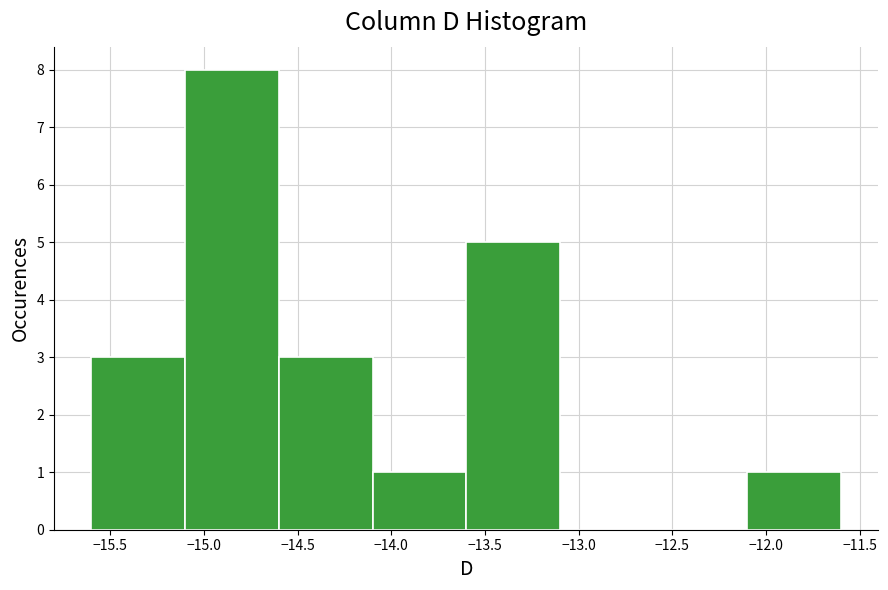

Over which range of the x-axis is the bar tallest?

-15.1 to -14.6